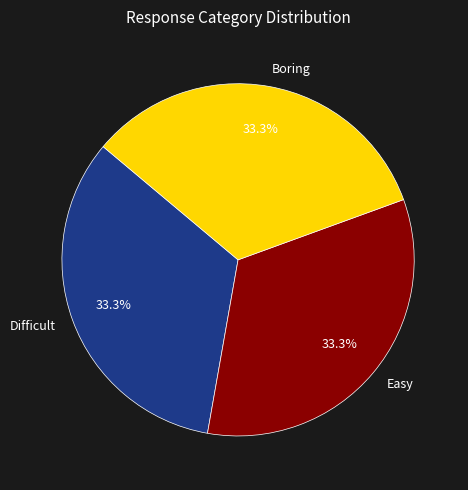

Is Difficult the majority of the pie?

No